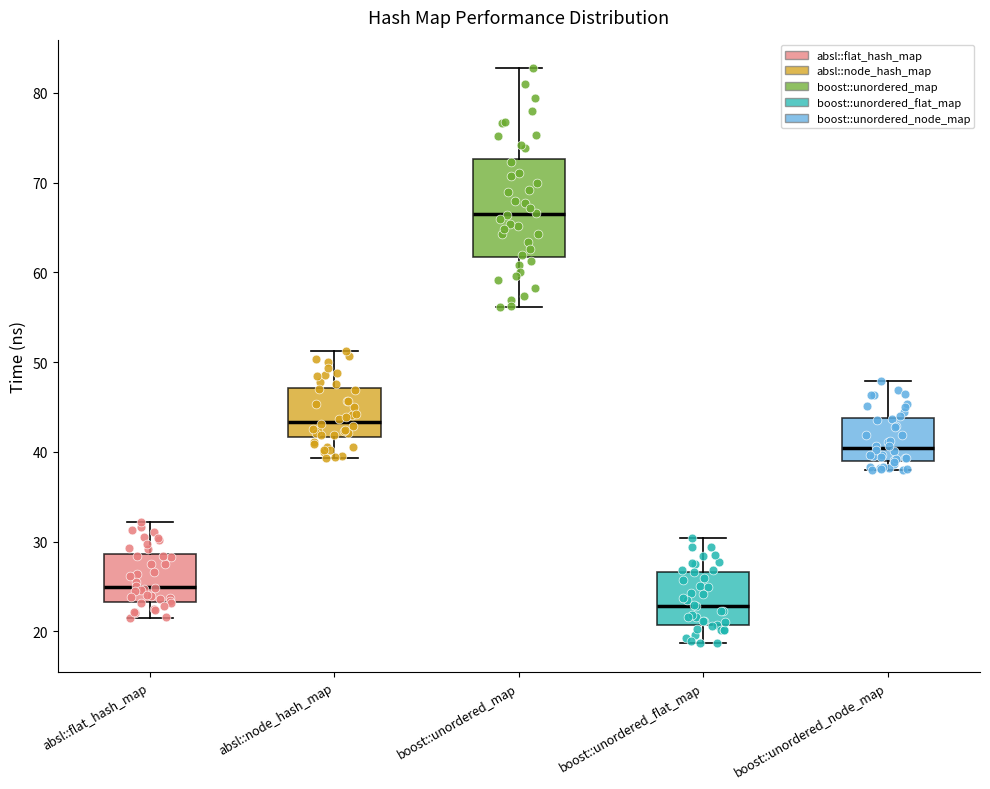

Where is the upper edge of the box for boost::unordered_node_map on the y-axis? The values are not printed on the chart, so give them approximately, as read against the axis.

44